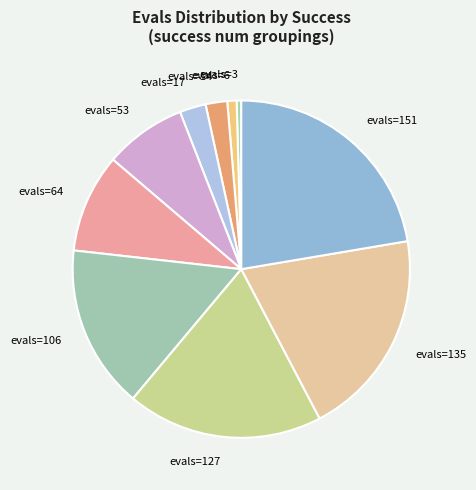

What is the ratio of the value at evals=14 to the value at evals=53?

0.3